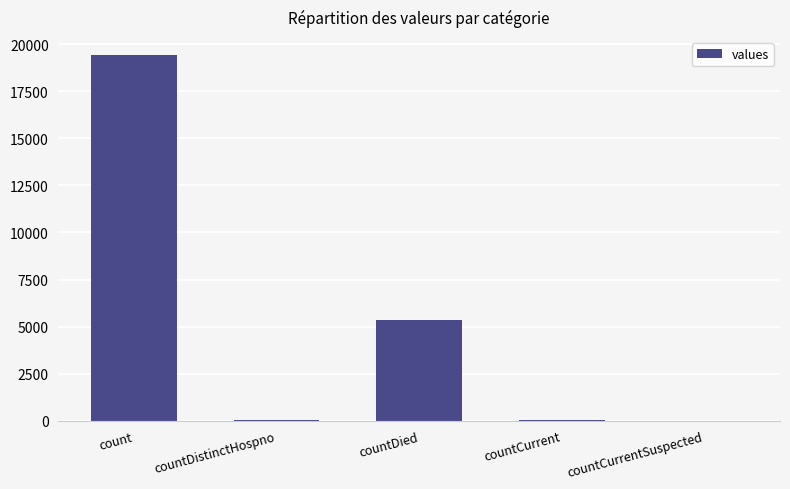

What is the average value?

4975